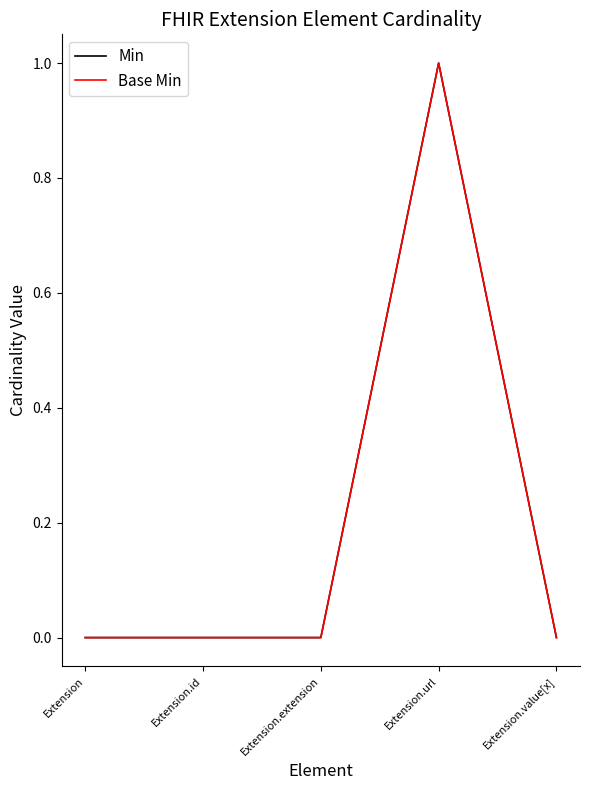

Reading left to right, transcribe all the data shown in this chart.

Min: 0	0	0	1	0
Base Min: 0	0	0	1	0